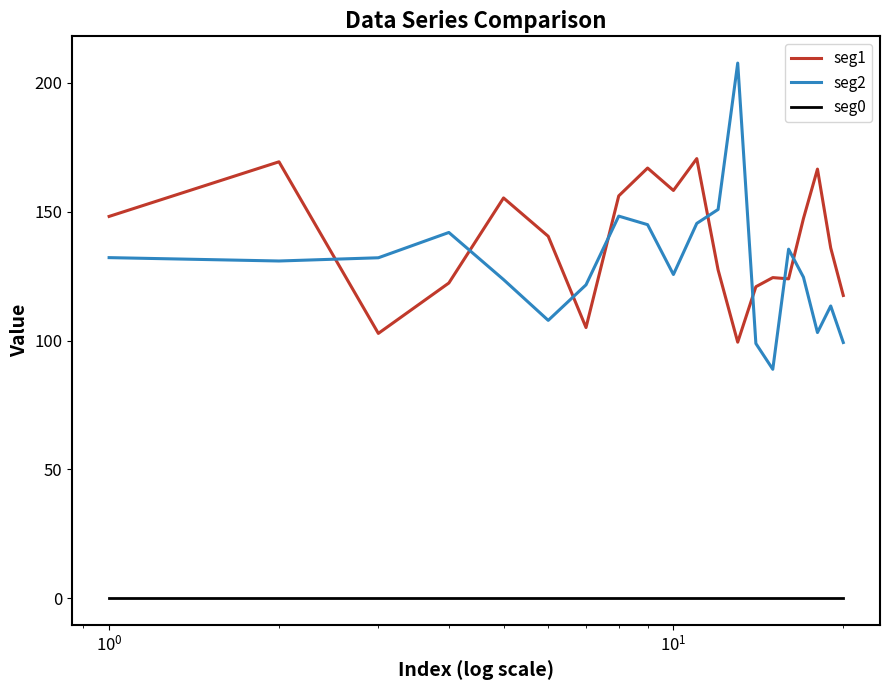

What is the maximum value for seg2?

207.7